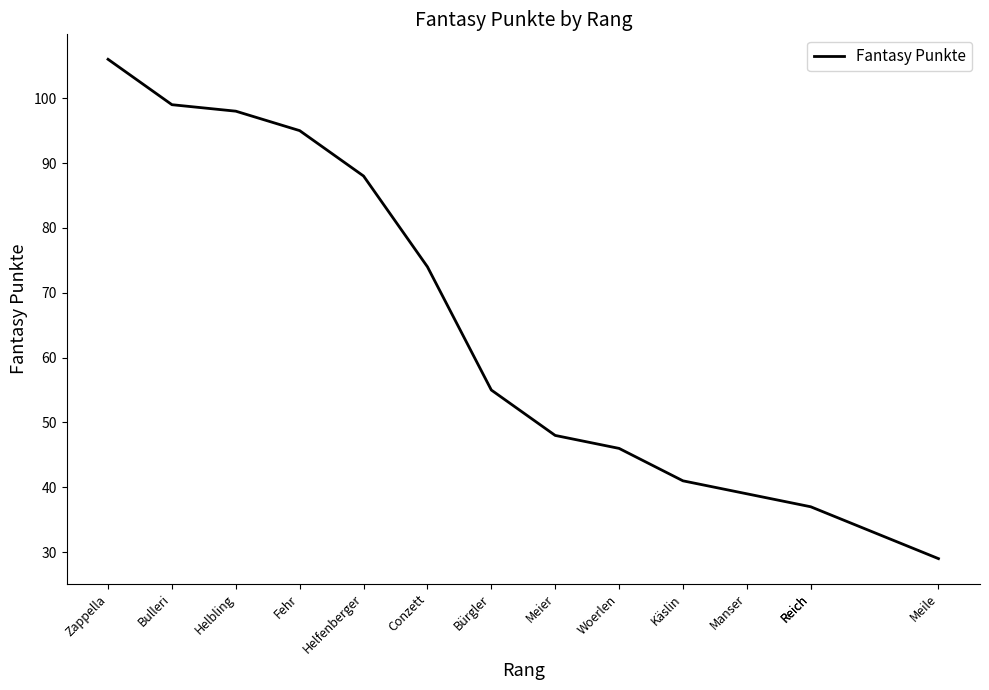

How many values exceed 55?

6